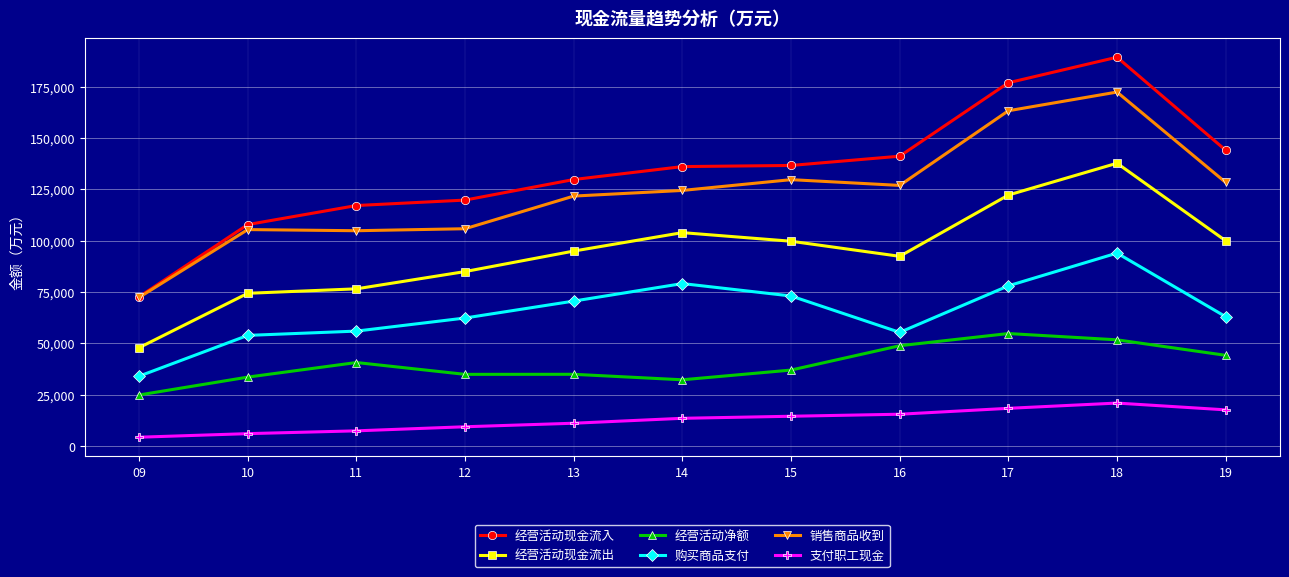

What is the value of the 购买商品支付 point at the 6th from the left?

79110